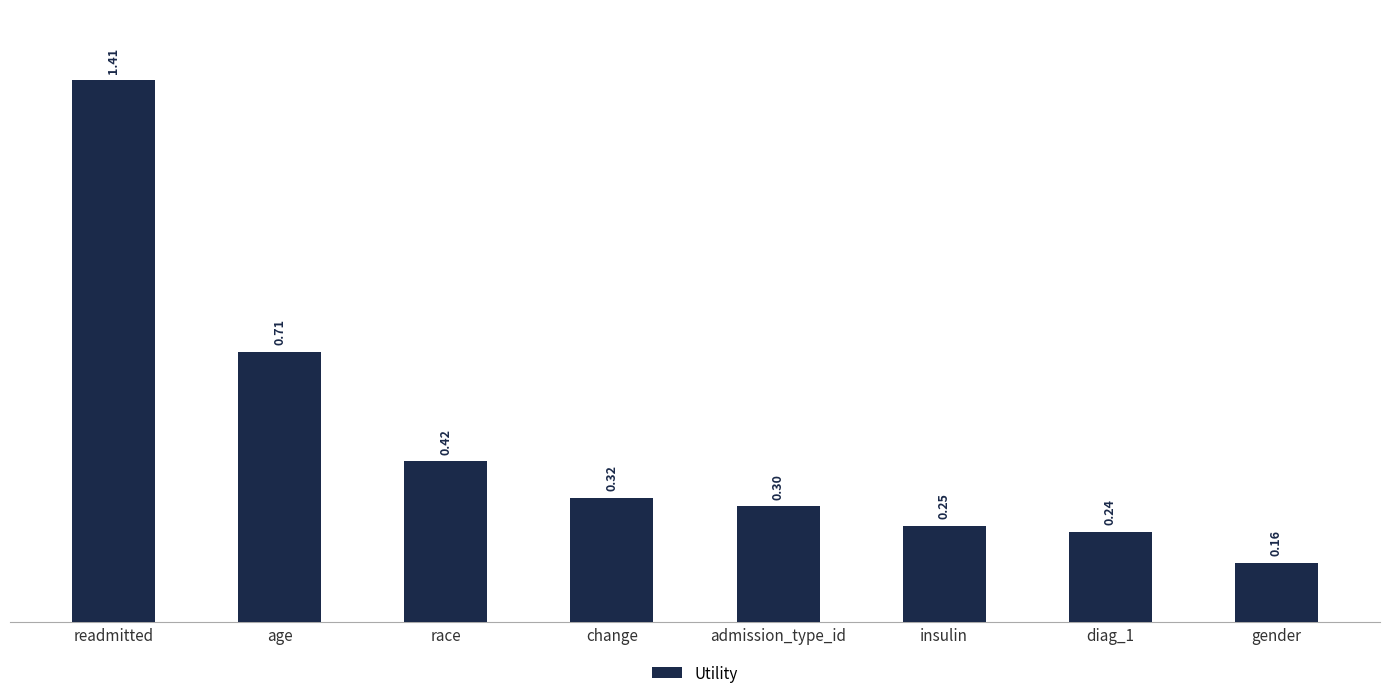

Which label corresponds to the largest value in the chart?

readmitted